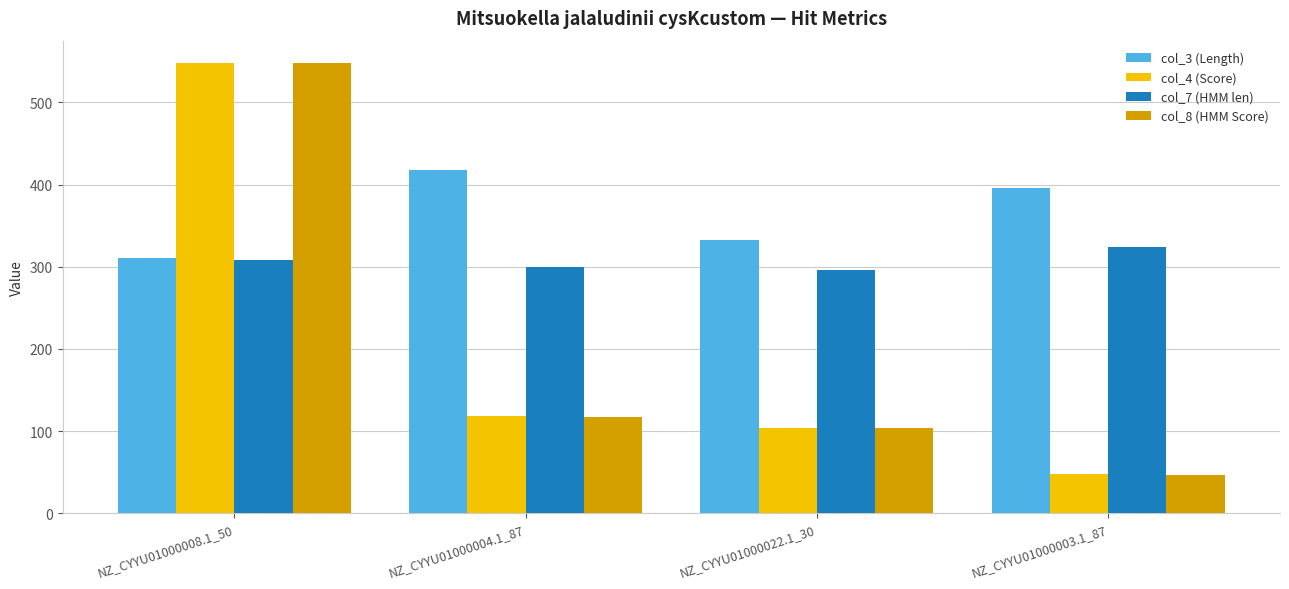

What is the label of the 1st bar from the left?

NZ_CYYU01000008.1_50